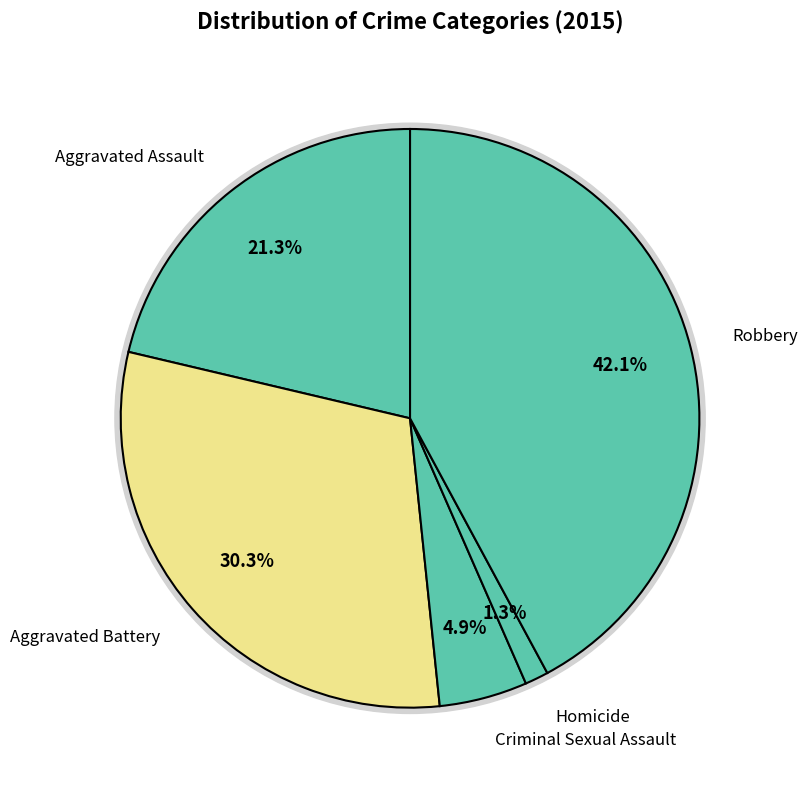

To the nearest percent, what is the difference between the Robbery and Aggravated Battery slice percentages?

12%